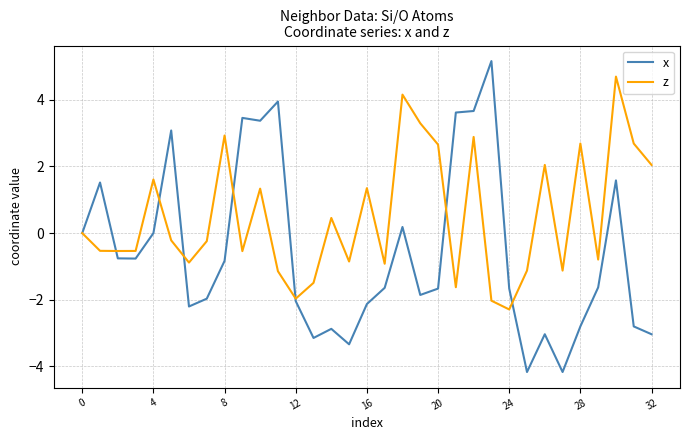

Which series has the largest total across all categories?

z